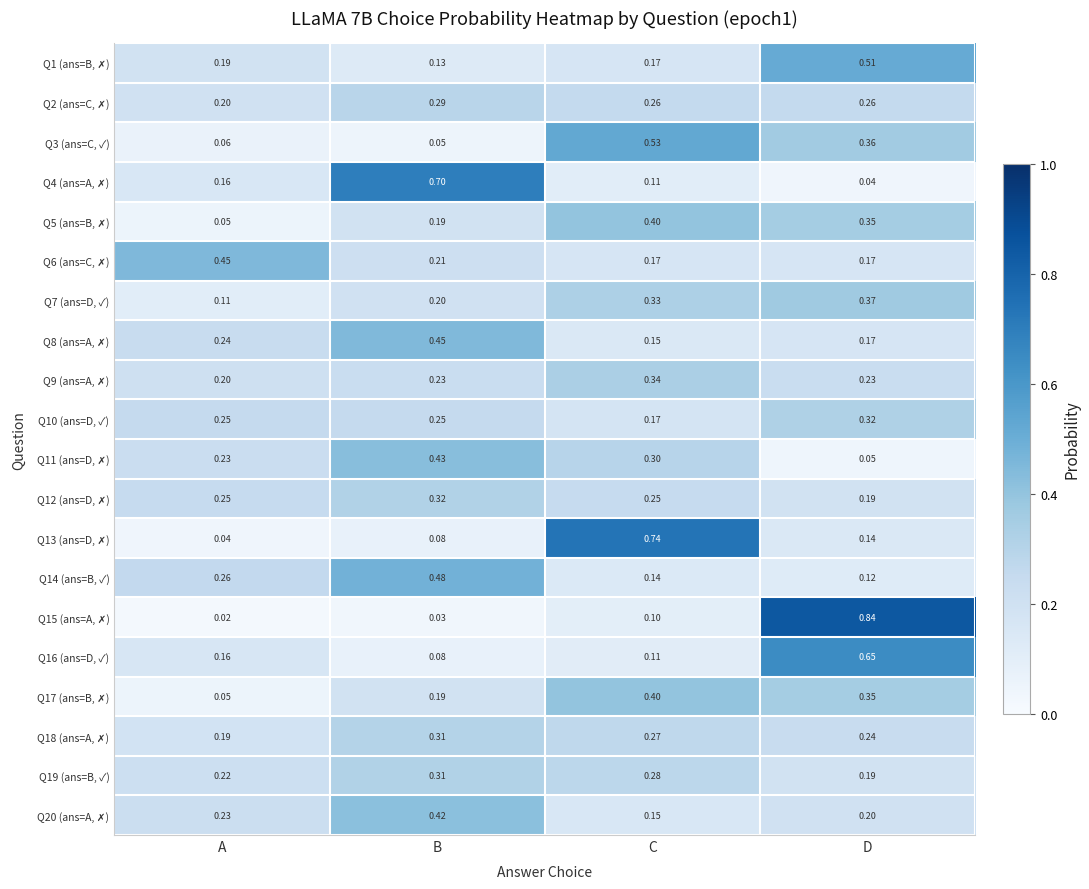

At which category is the sum across all series the highest?

D